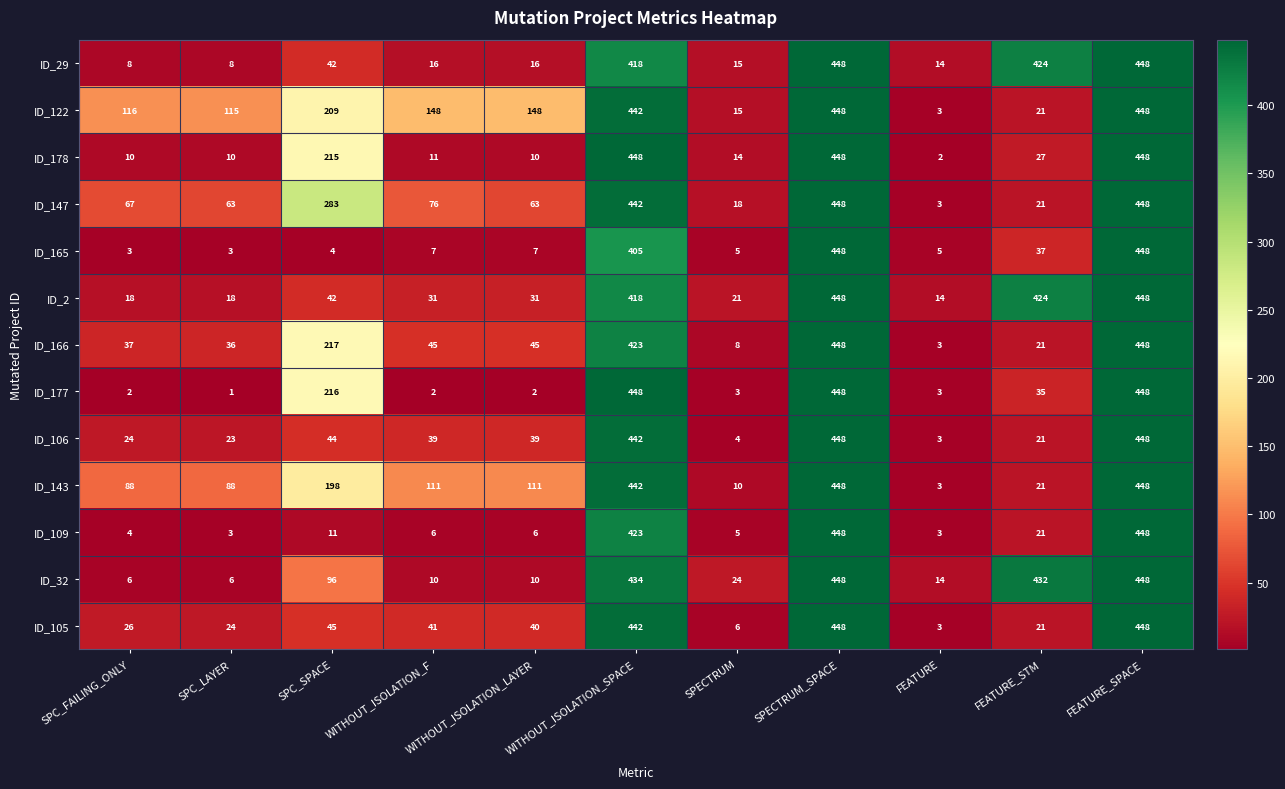

Which series has the widest spread of values?

ID_177